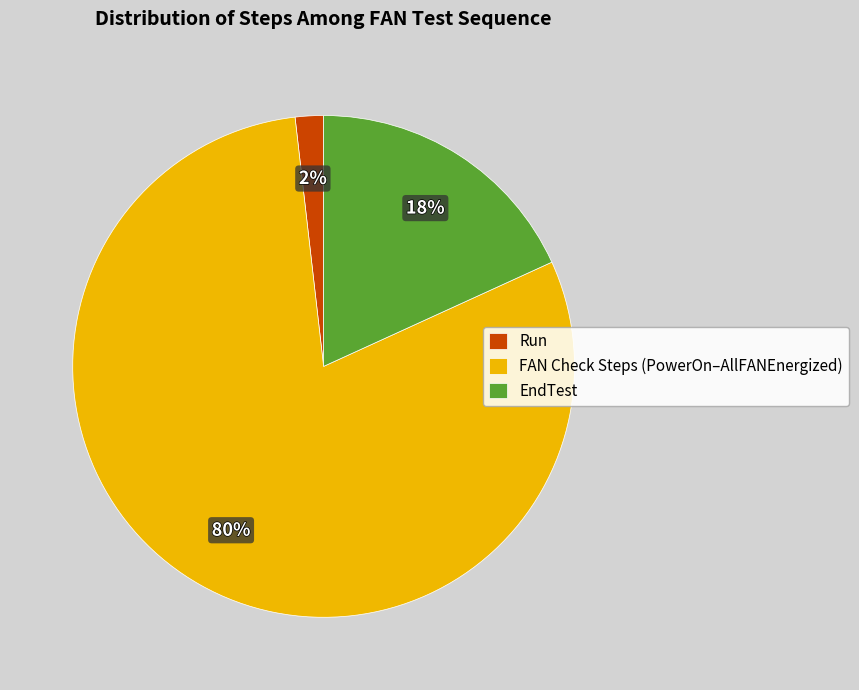

Which category has the smallest portion of the pie?

Run